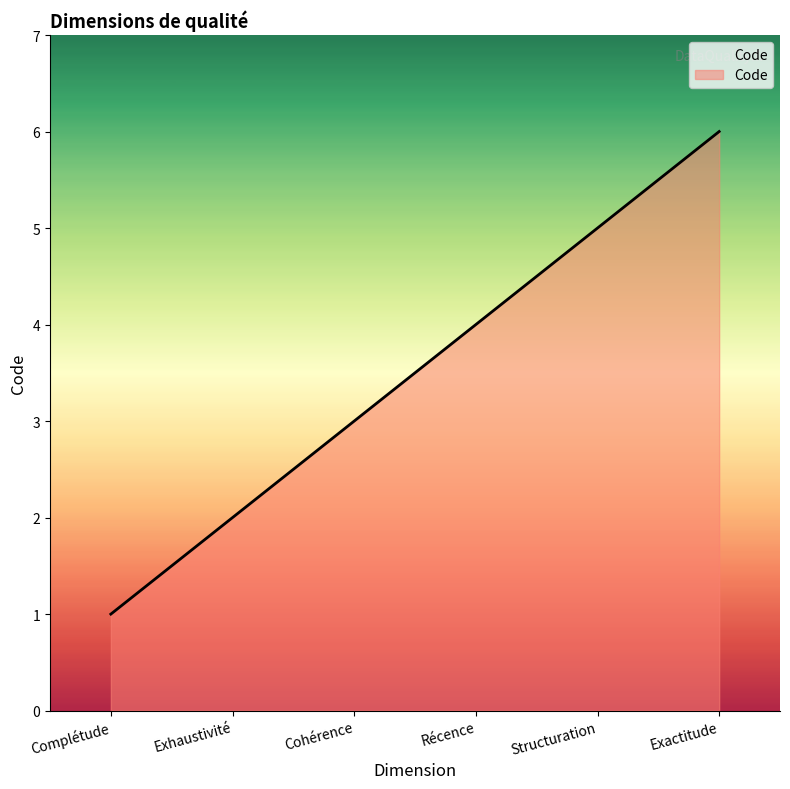

What is the difference between the maximum and minimum values?

5